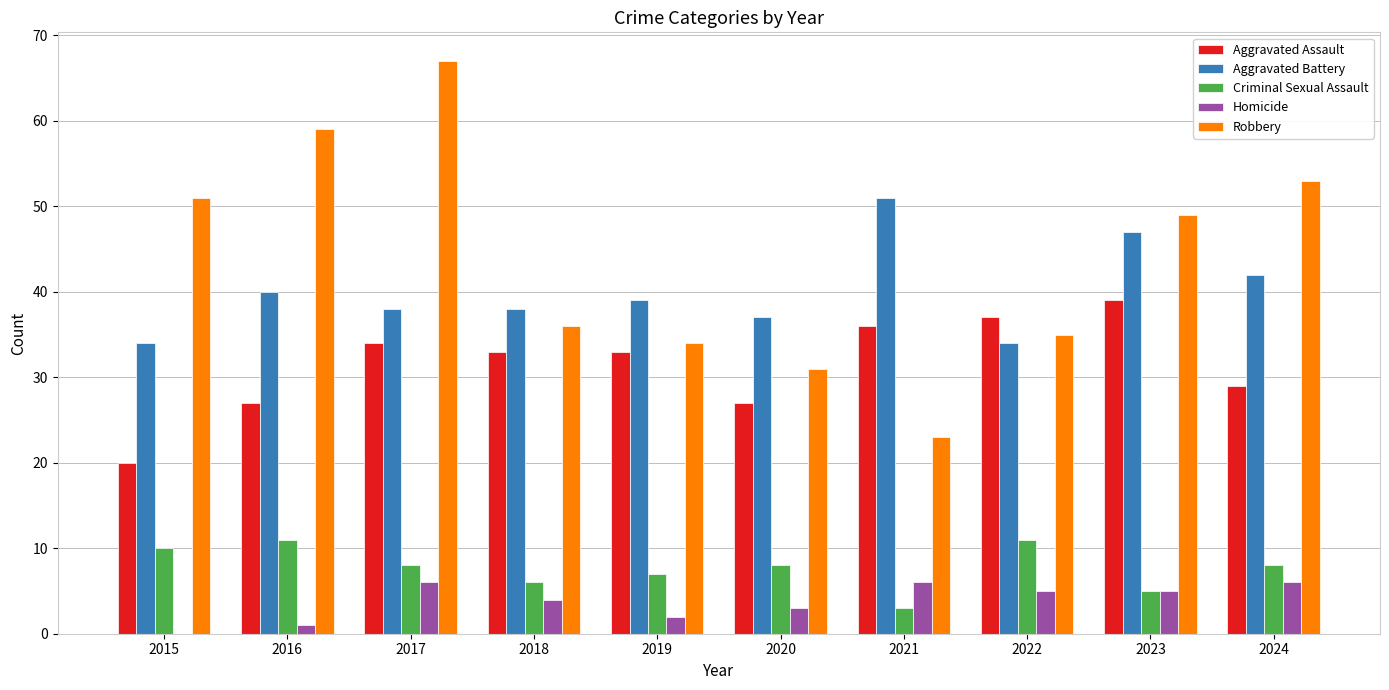

What are all the series names shown in the legend?

Aggravated Assault, Aggravated Battery, Criminal Sexual Assault, Homicide, Robbery